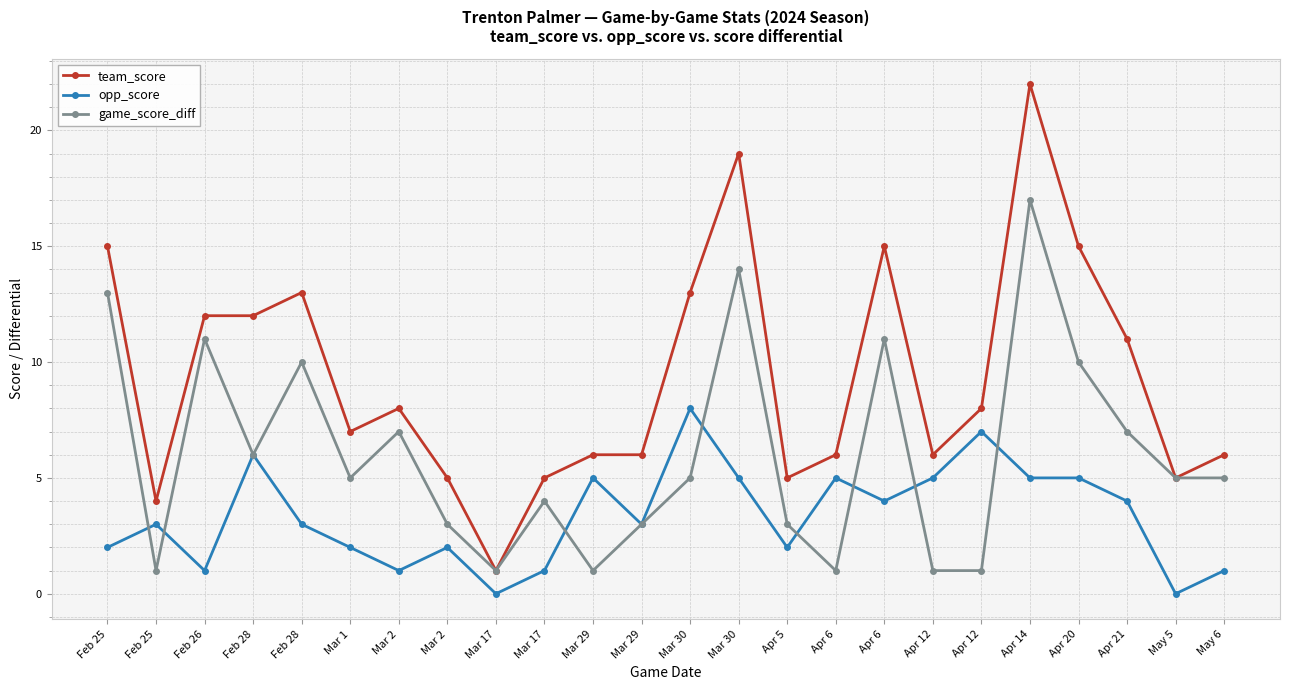

At which label does game_score_diff reach its minimum?

Feb 25